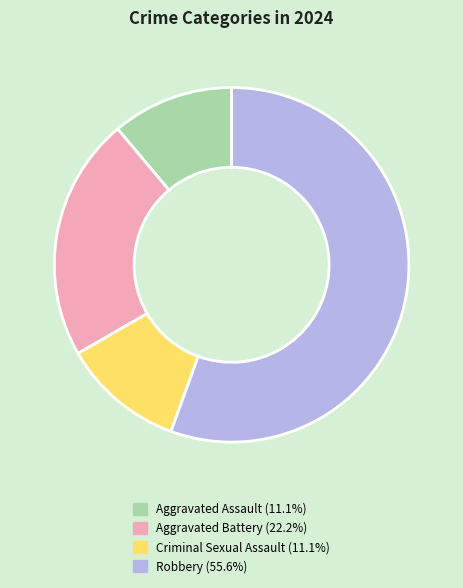

Do Robbery (55.6%) and Criminal Sexual Assault (11.1%) together represent more than half of the pie?

Yes